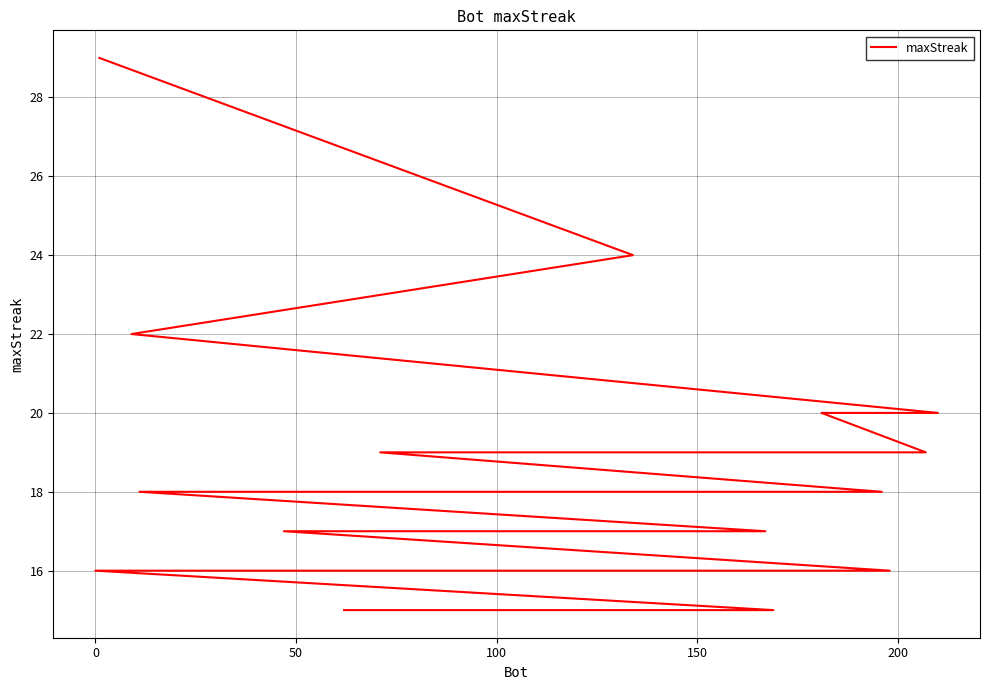

What is the greatest value displayed?

29